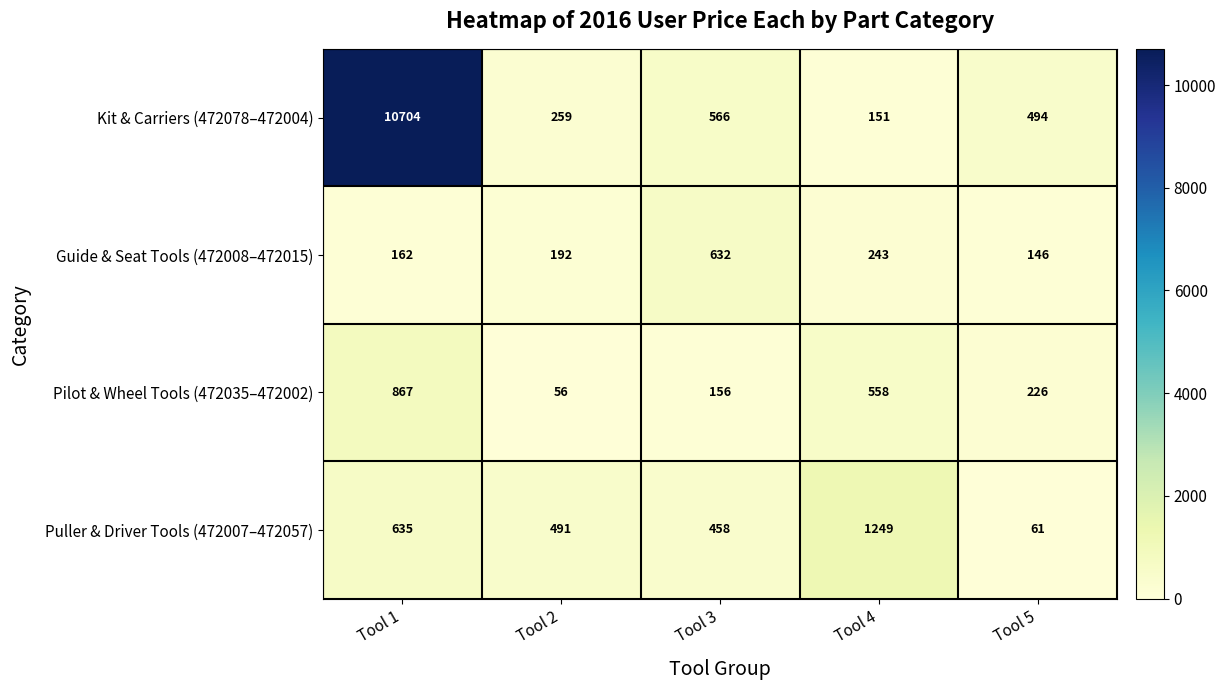

Count the number of data series in this chart.

4